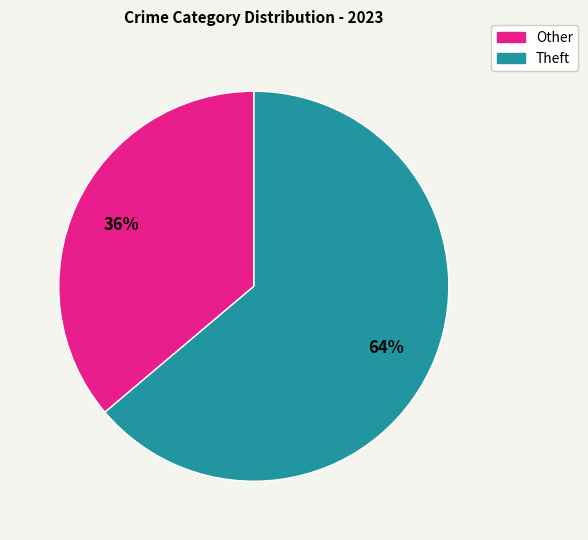

To the nearest percent, what is the average slice percentage?

50%